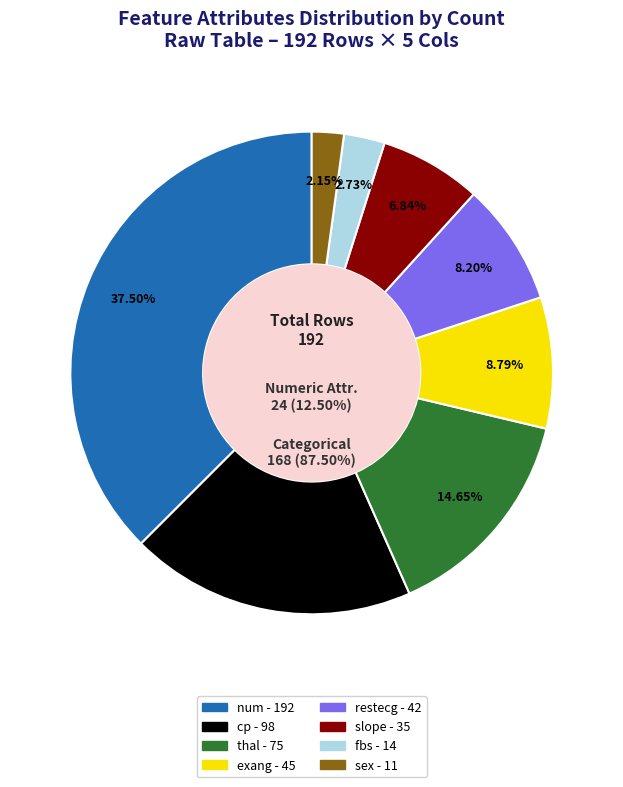

Count the number of slices in the pie.

8